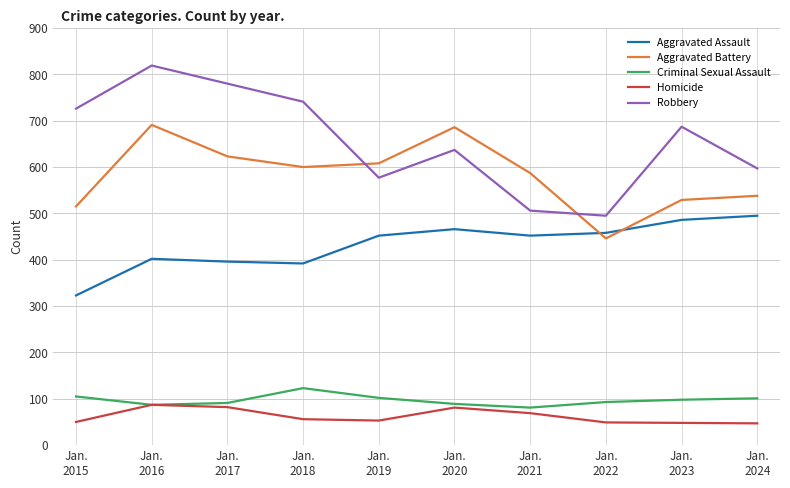

At which label does Robbery reach its minimum?

Jan.
2022